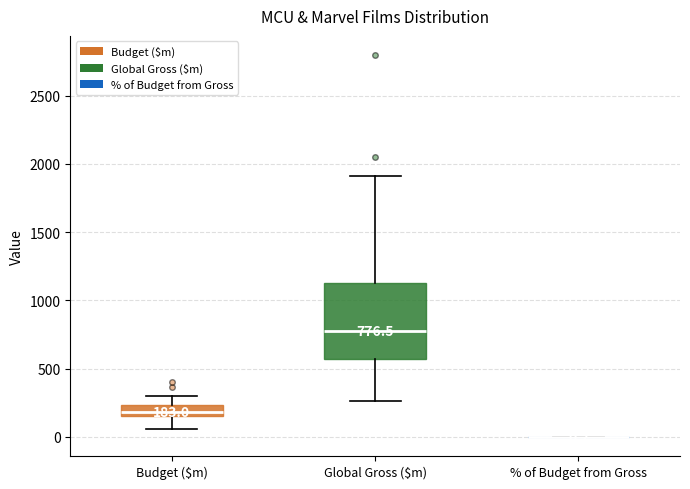

Comparing the boxes themselves (not the whiskers), which one is the tallest?

Global Gross ($m)